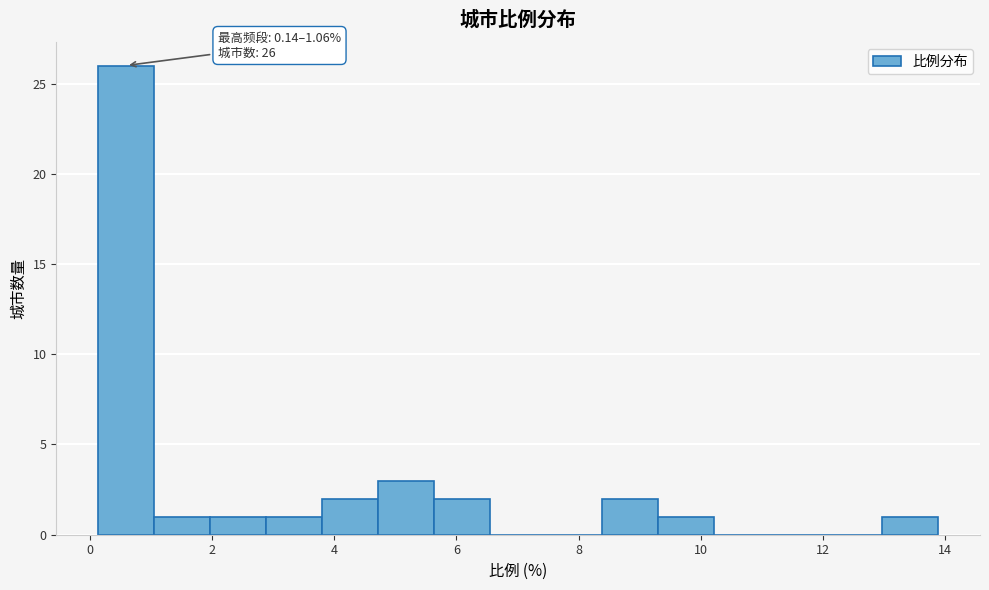

Which range on the x-axis has the tallest bar?

0.2 to 1.0